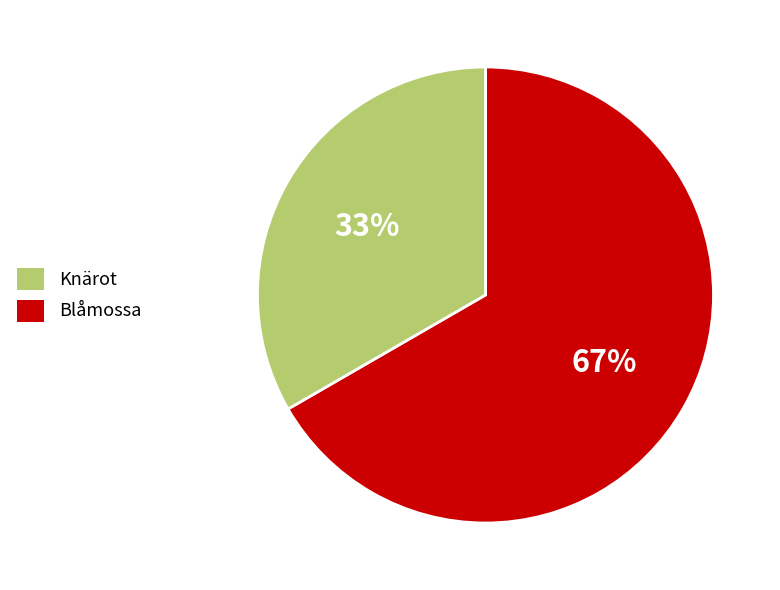

Rank the categories by value from highest to lowest.

Knärot, Blåmossa